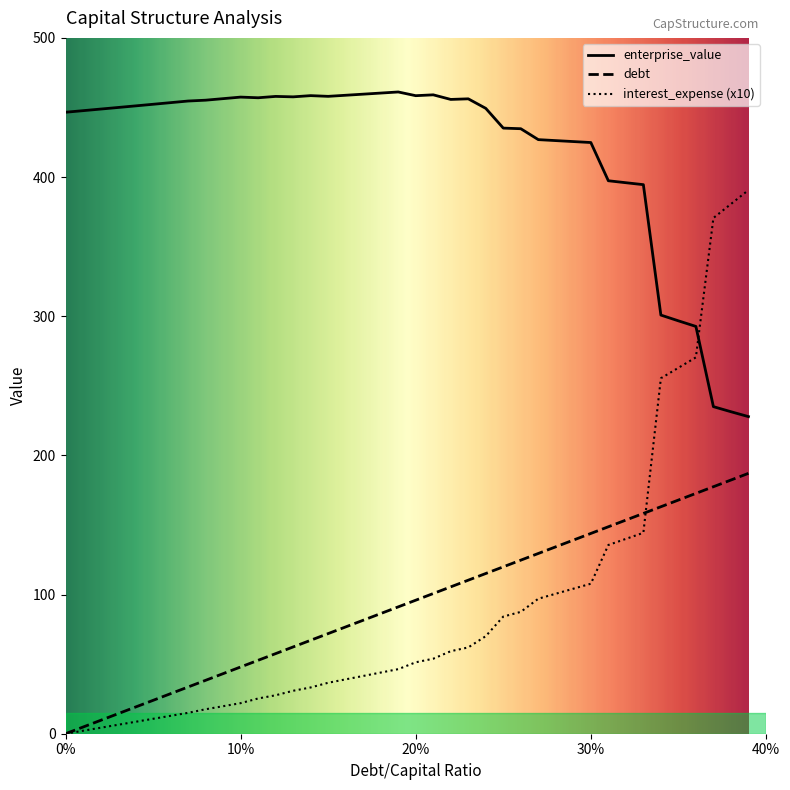

What is the value of the interest_expense point at the 32nd from the left?

135.6